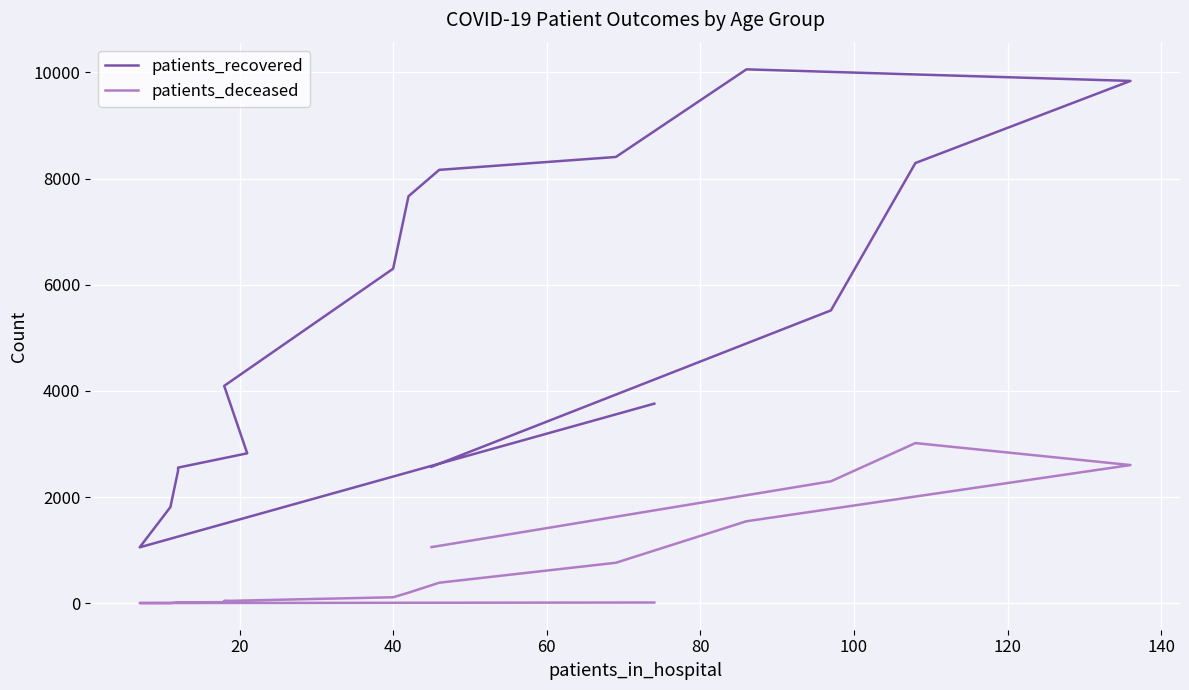

True or false: patients_deceased and patients_recovered intersect in this chart.

False